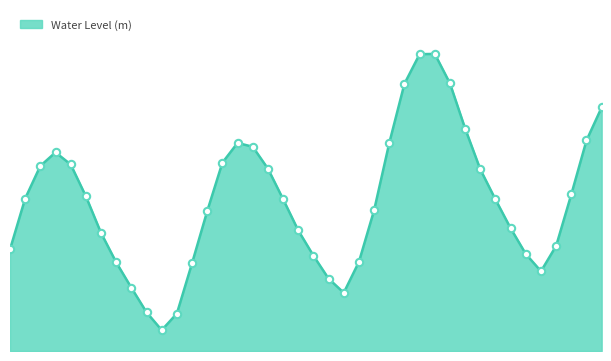

Does the chart have visible grid lines?

No